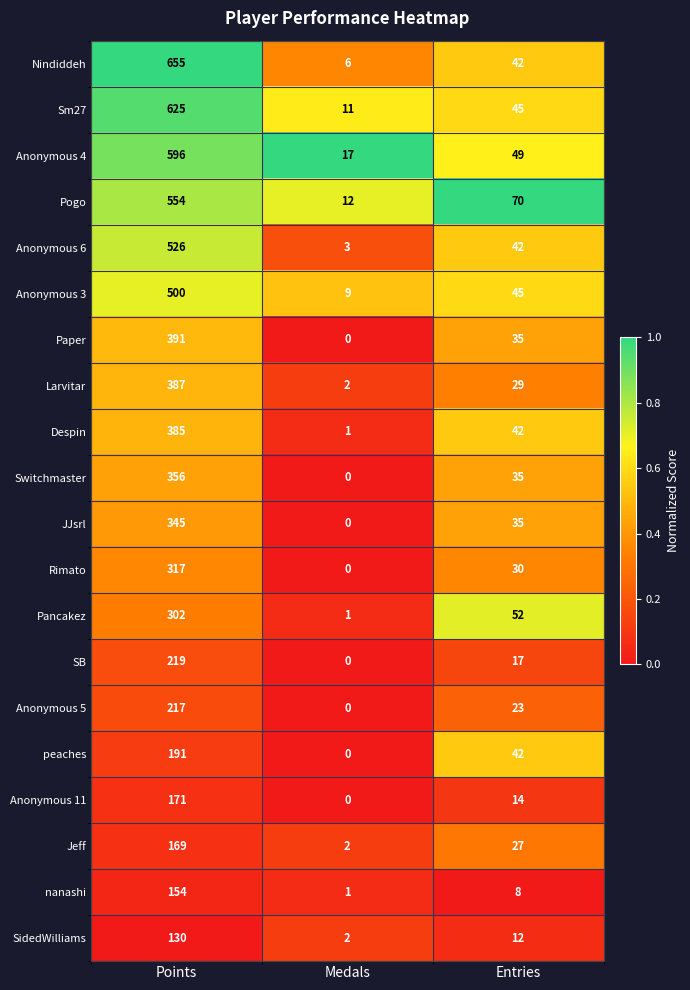

Which series has the widest spread of values?

Nindiddeh